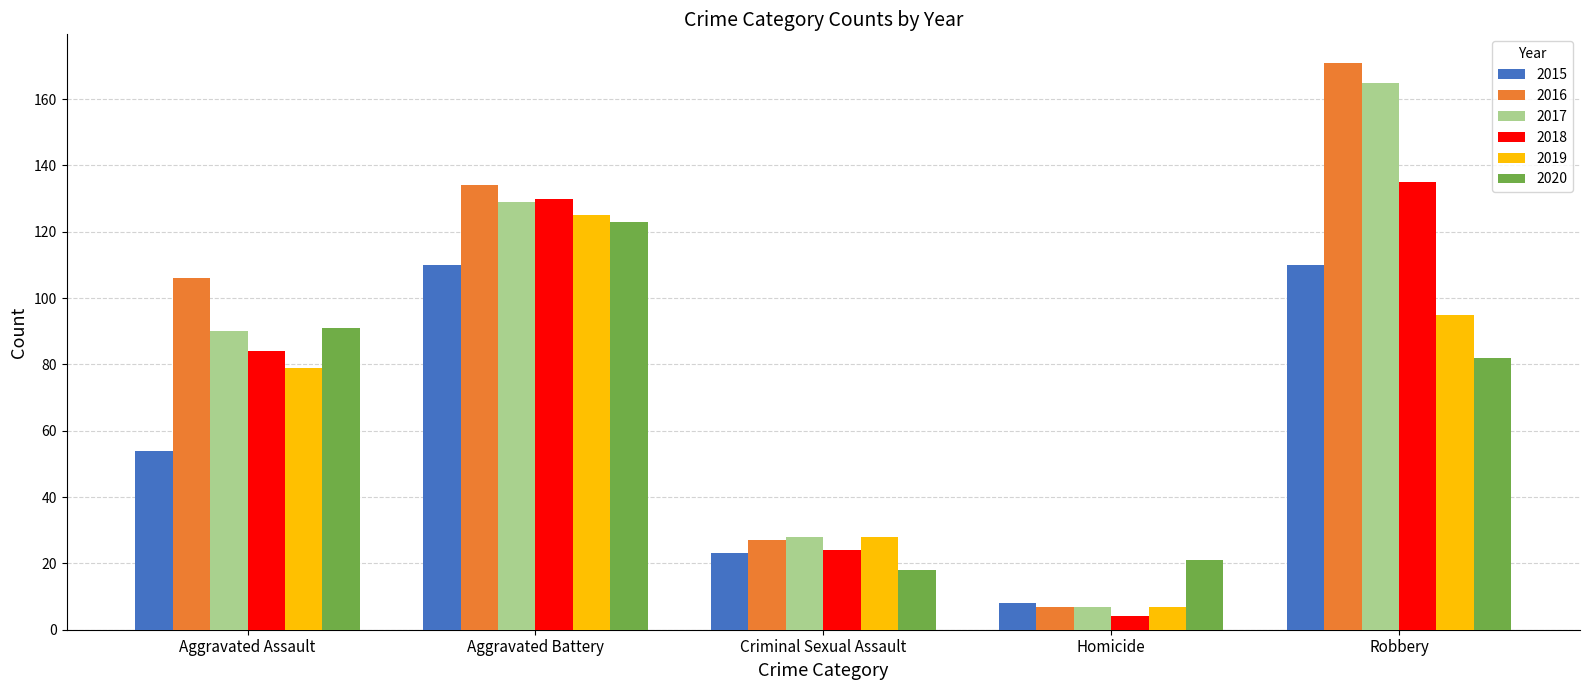

List the series in order of their peak value, lowest first.

2015, 2020, 2019, 2018, 2017, 2016